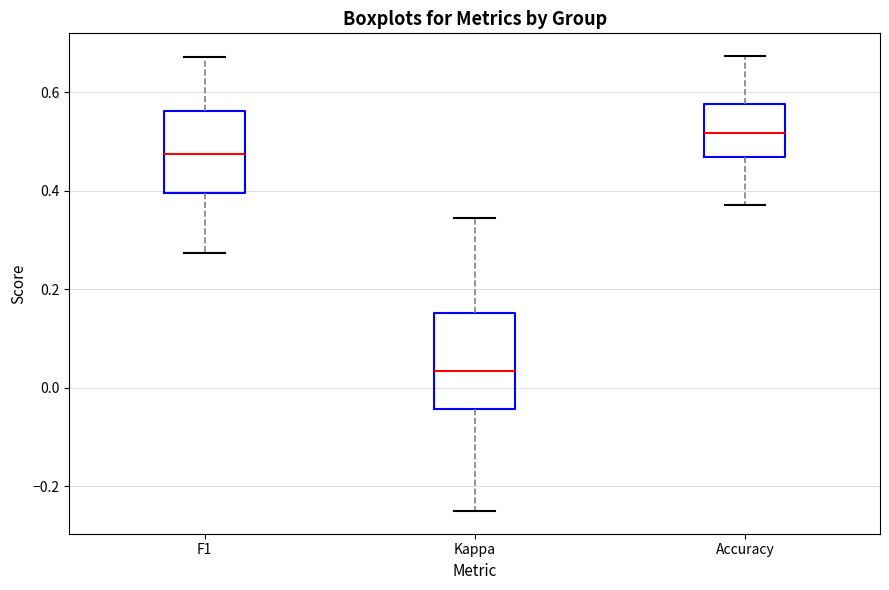

Reading left to right, transcribe this box plot: for each box, give where its median line is, the range the box spans, and where its two whiskers end, as read against the y-axis. The values are not printed on the chart, so give them approximately, as read against the axis.

F1: median 0.48, box 0.40 to 0.56, whiskers 0.28 to 0.68
Kappa: median 0.04, box -0.04 to 0.16, whiskers -0.24 to 0.34
Accuracy: median 0.52, box 0.46 to 0.58, whiskers 0.38 to 0.68